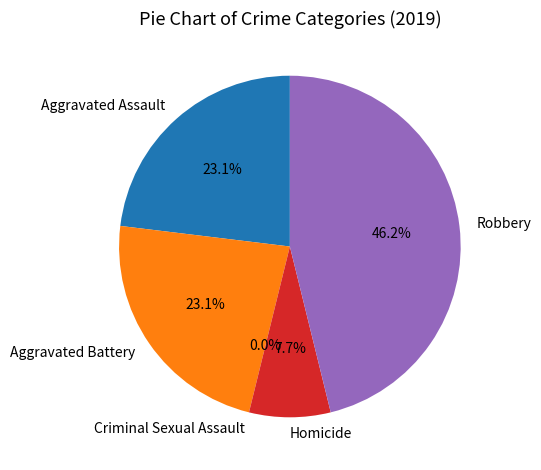

The Criminal Sexual Assault slice represents 1% of the pie. True or false?

False